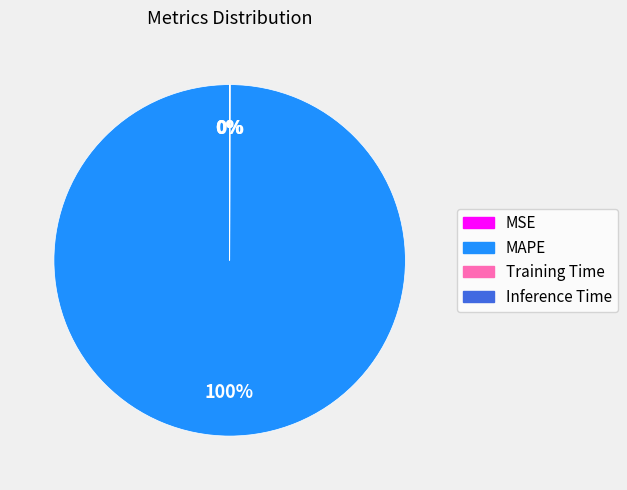

True or false: MAPE accounts for 100% of the total.

True